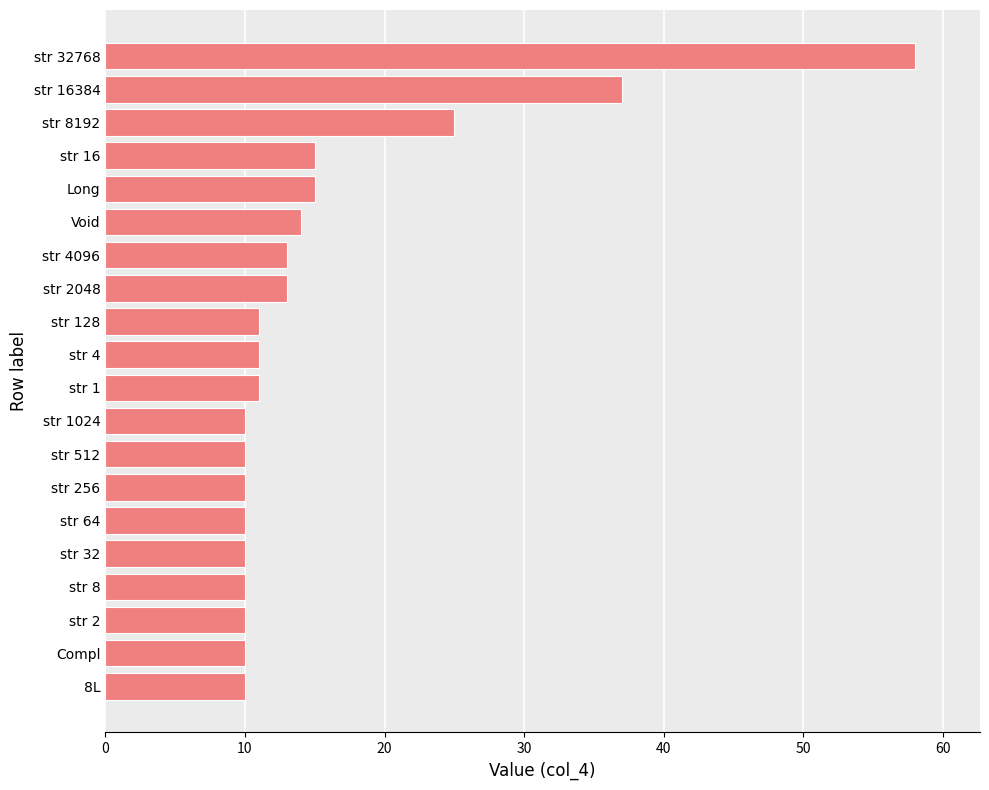

How many distinct data groups are displayed?

1